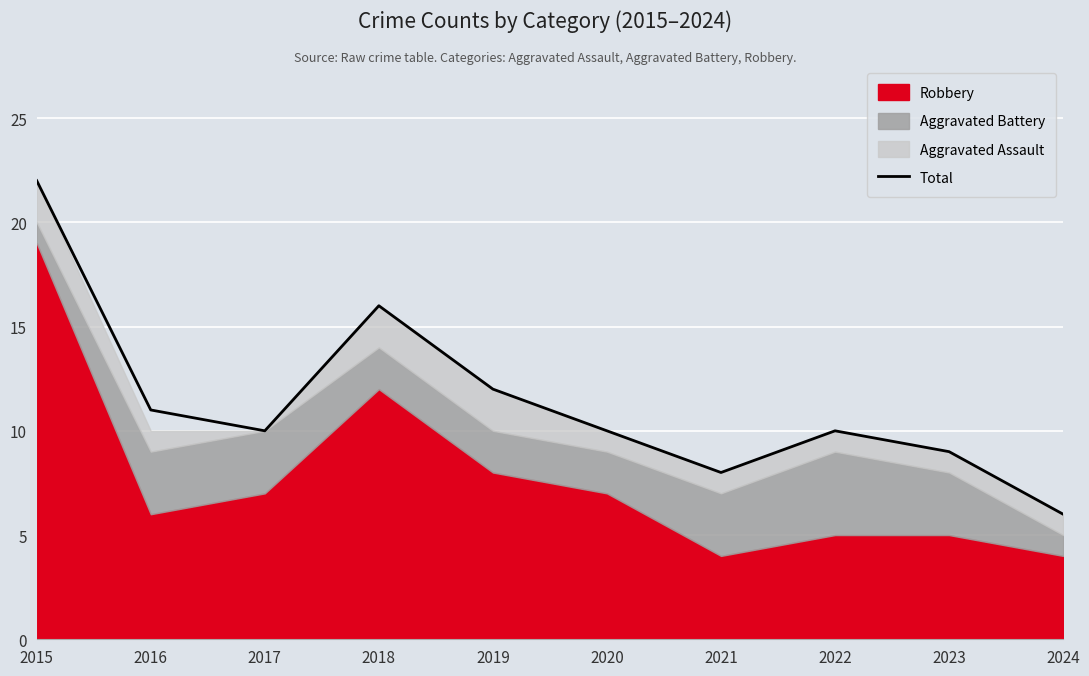

What is the greatest value displayed?

22